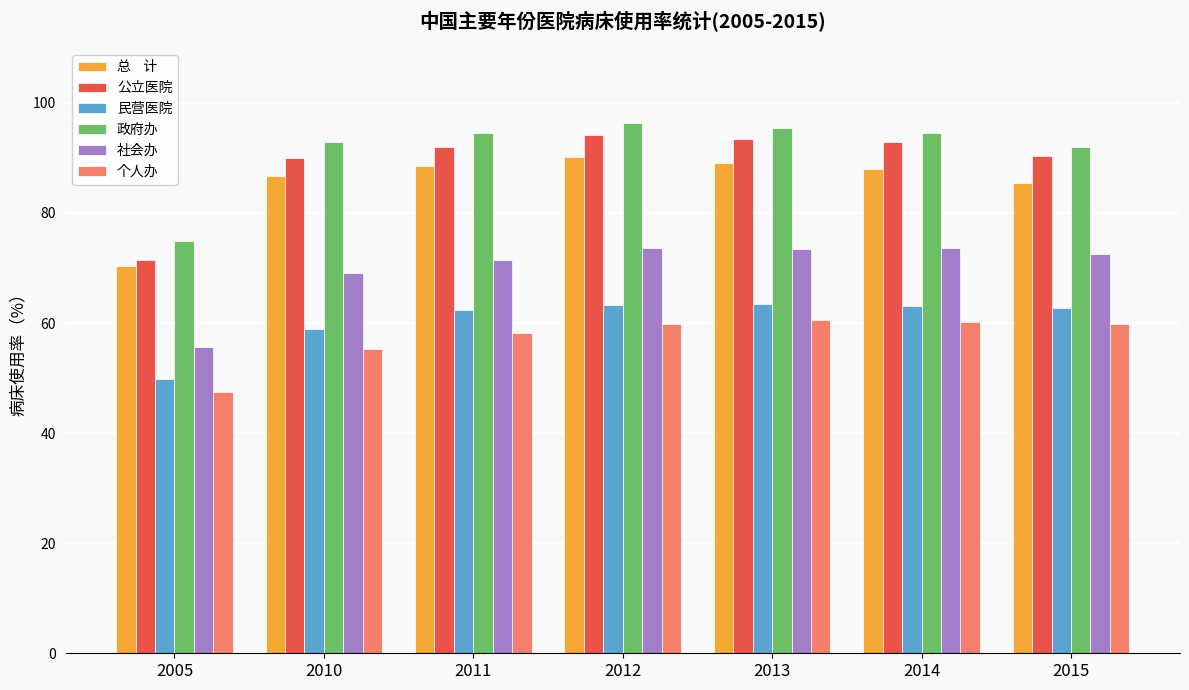

What is the greatest value displayed?

96.4